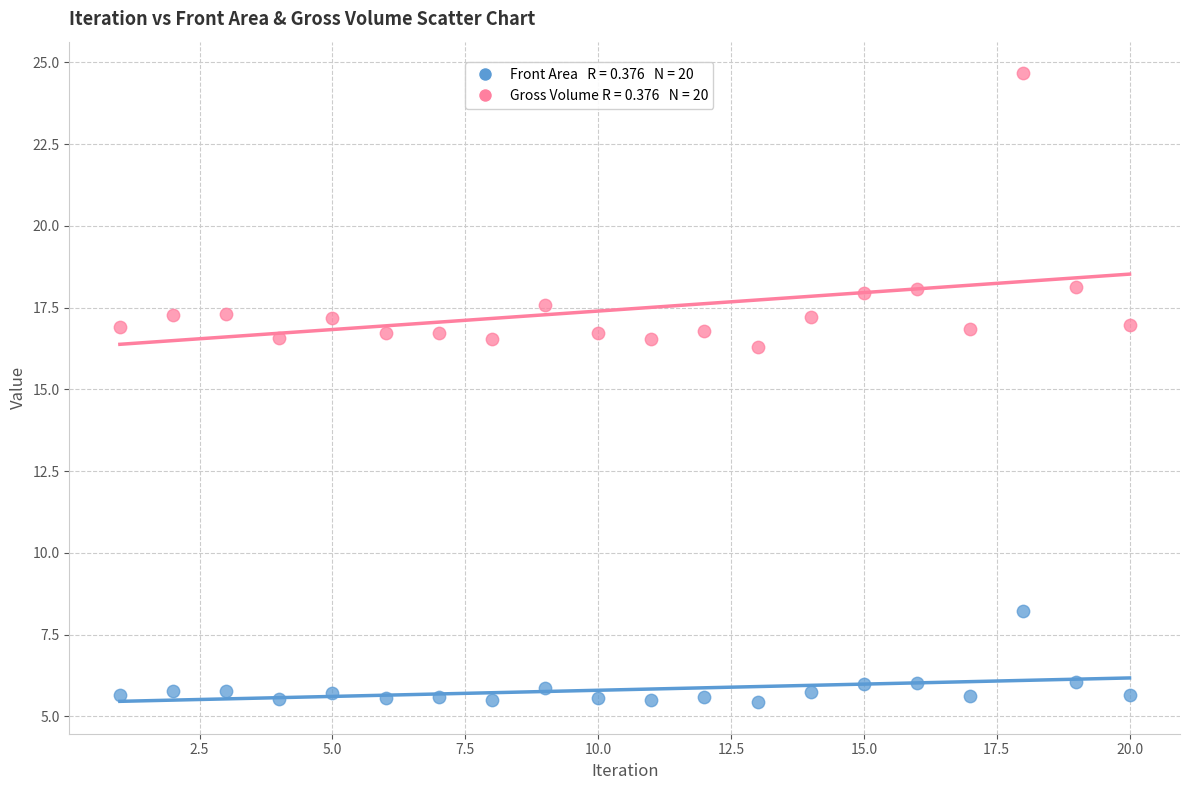

Across all data points, what is the range of X values (max minus min)?

19.0